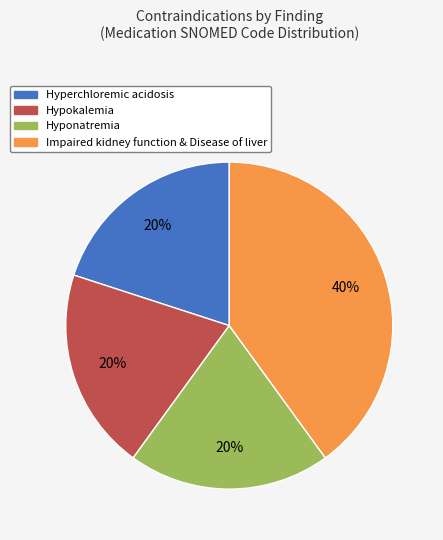

Is there any slice that represents more than half of the pie?

No